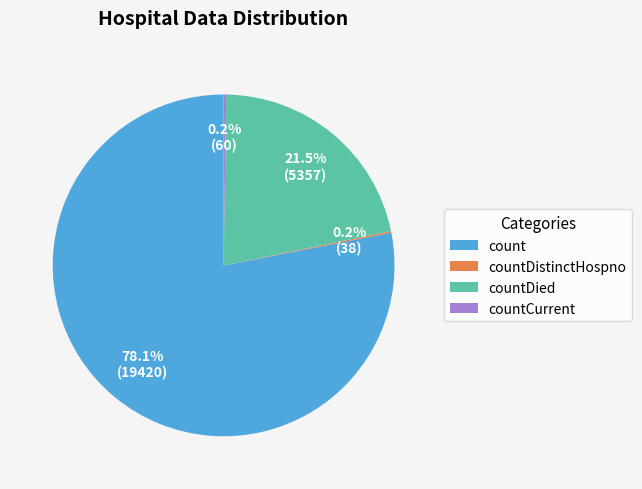

What is the largest slice in the pie chart?

count